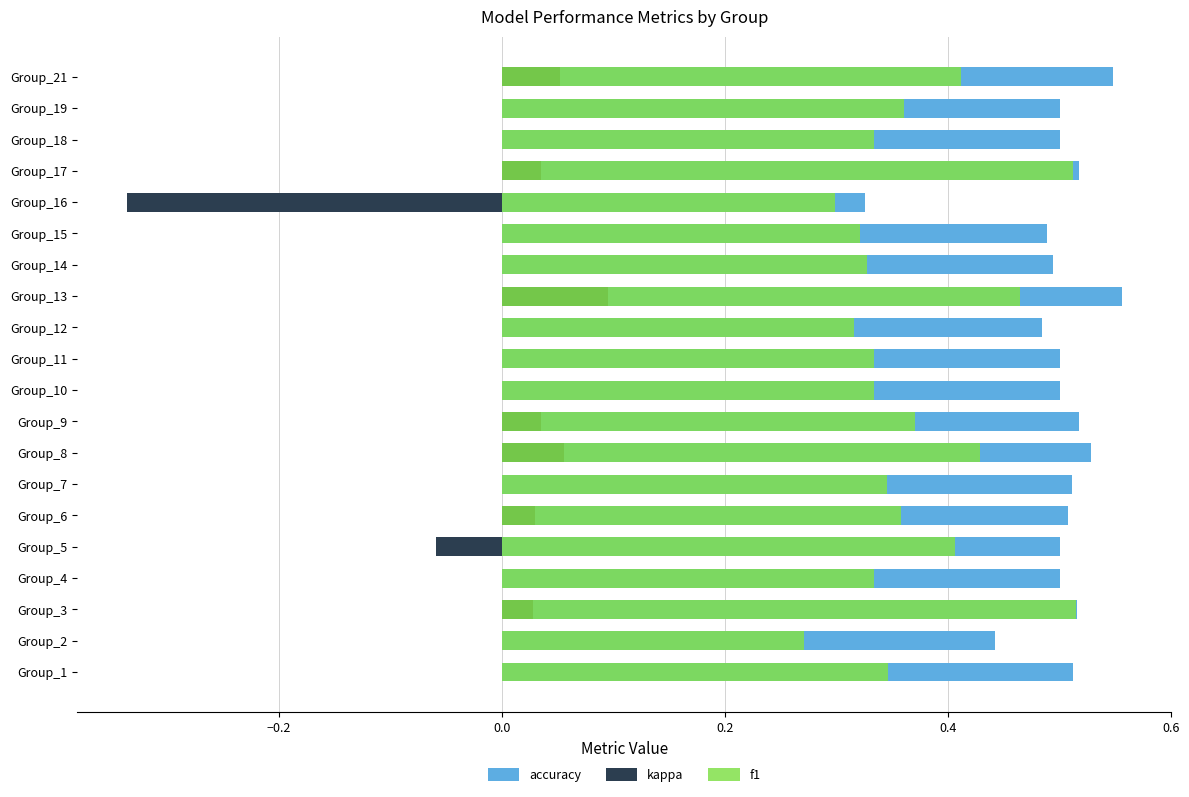

How many bars are there in total?

60